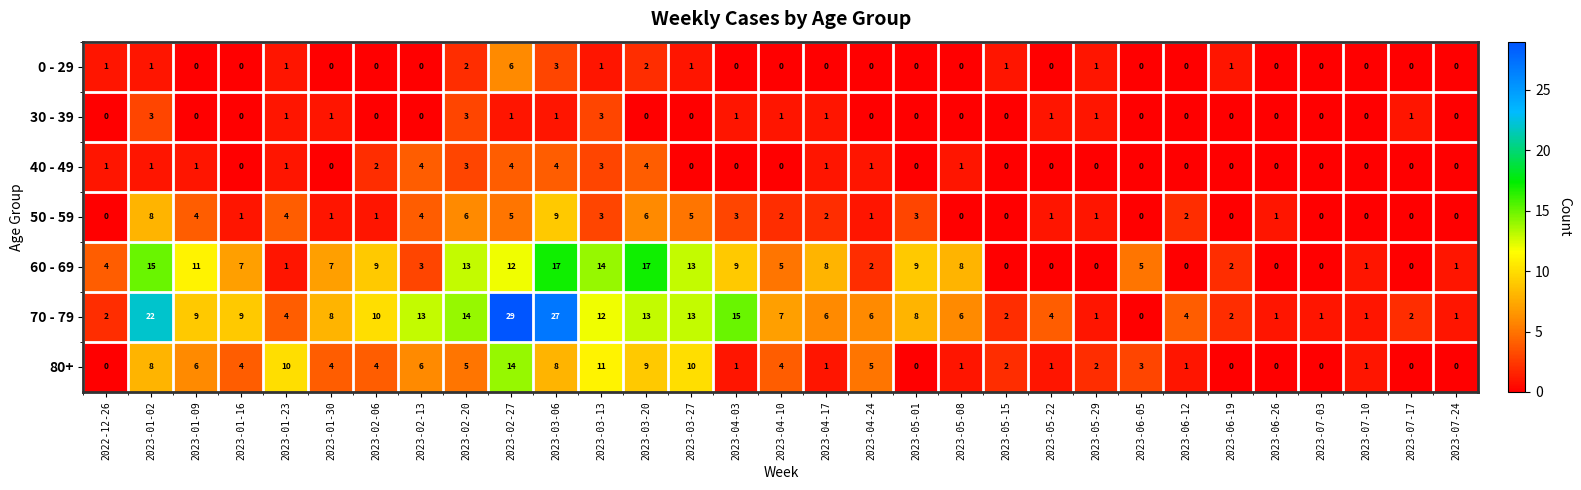

Rank the series by their maximum value, from lowest to highest.

30 - 39, 40 - 49, 0 - 29, 50 - 59, 80+, 60 - 69, 70 - 79